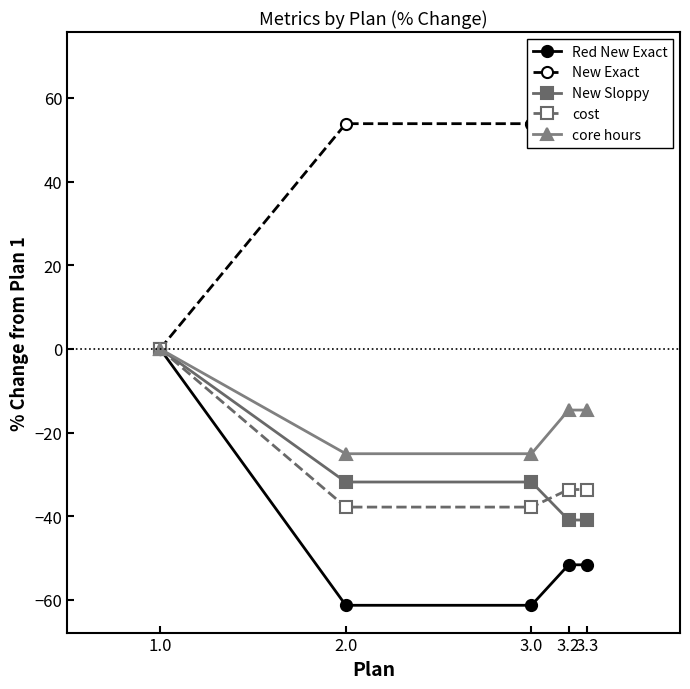

What position from the left is 3.3?

5